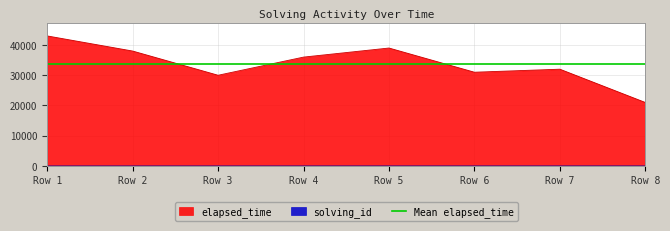

The value of elapsed_time at Row 4 is 36000. True or false?

True